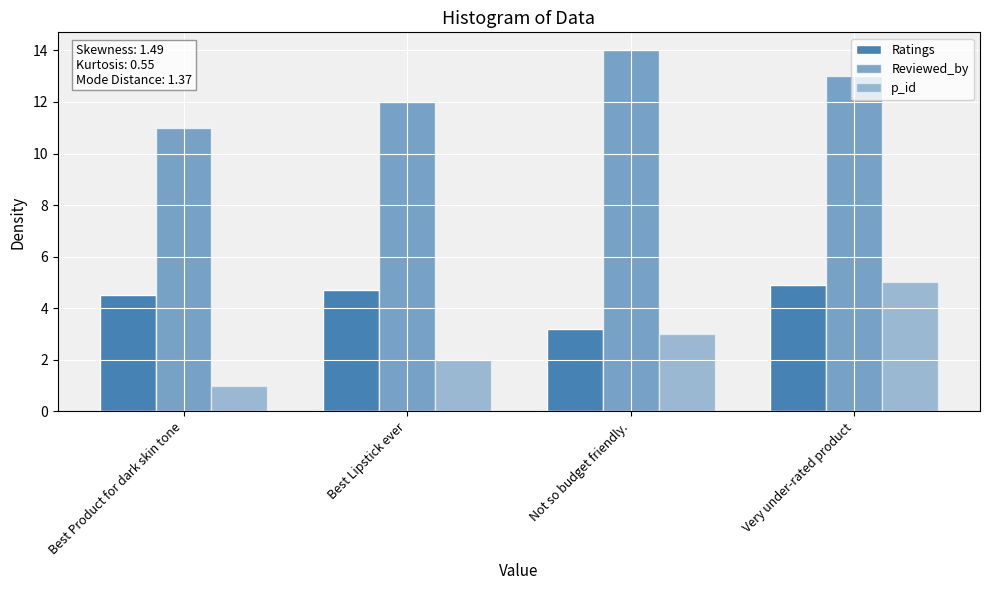

Which series has the largest range (max minus min)?

p_id